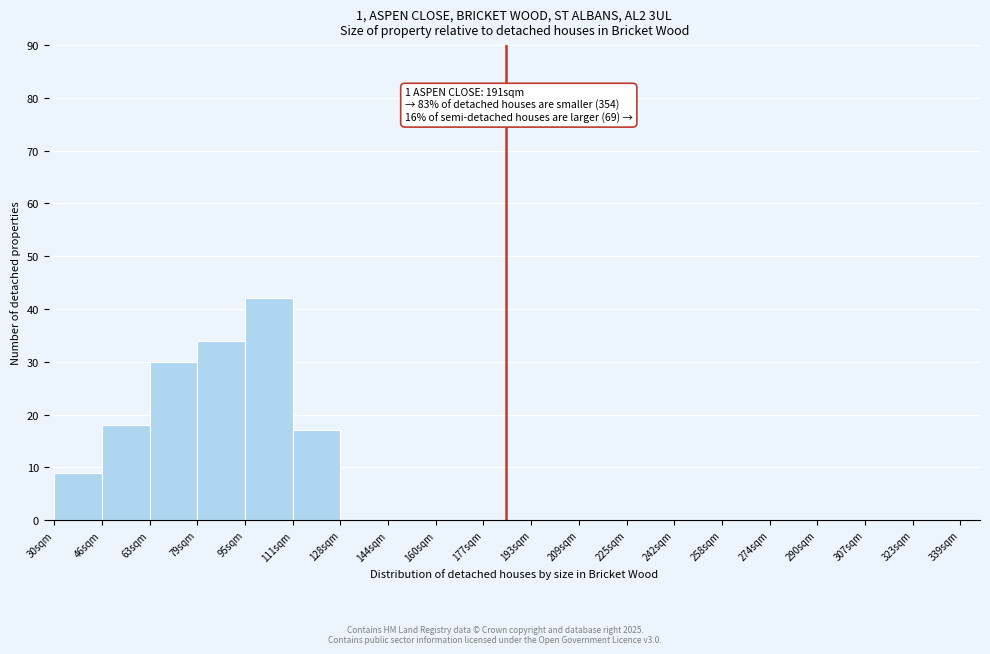

Reading left to right, extract all data points from this chart.

30sqm=9	46sqm=18	63sqm=30	79sqm=34	95sqm=42	111sqm=17	128sqm=0	144sqm=0	160sqm=0	177sqm=0	193sqm=0	209sqm=0	225sqm=0	242sqm=0	258sqm=0	274sqm=0	290sqm=0	307sqm=0	323sqm=0